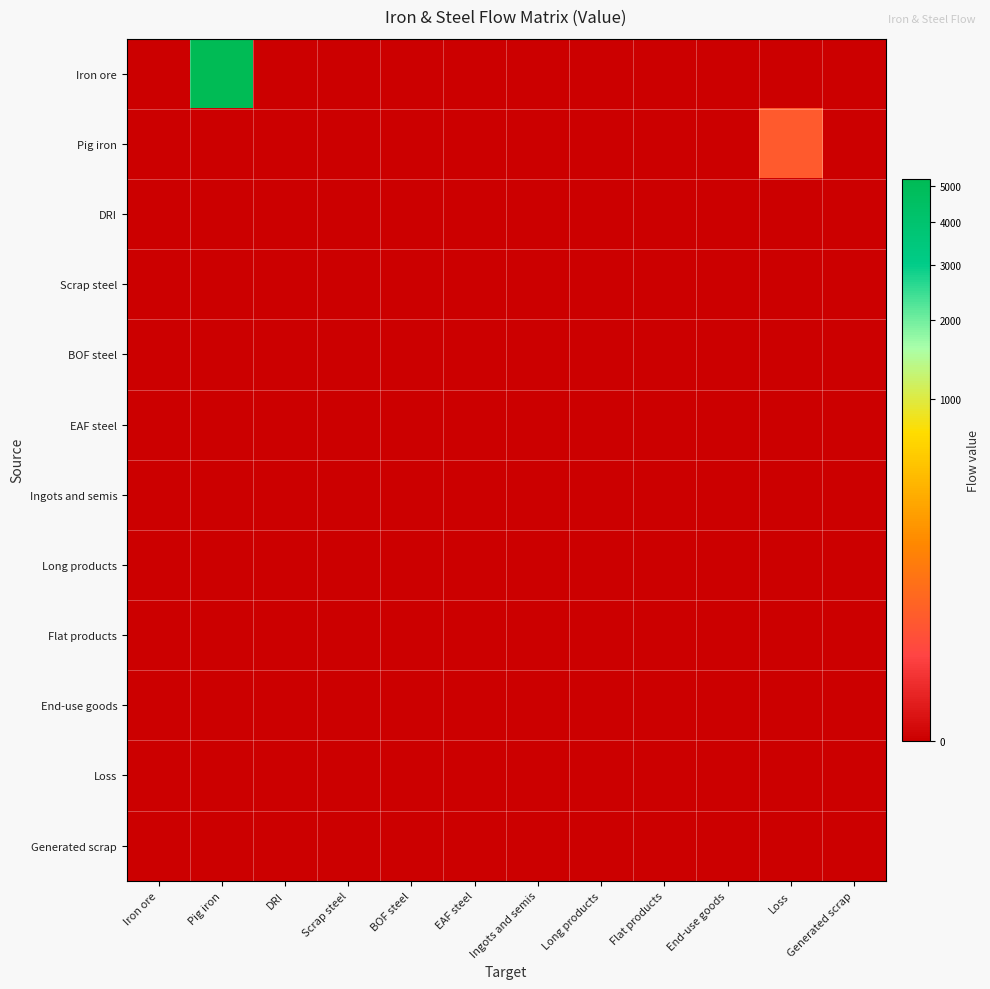

Reading left to right, transcribe all the data shown in this chart.

Iron ore: Iron ore=0.0	Pig iron=5236.6	DRI=0.0	Scrap steel=0.0	BOF steel=0.0	EAF steel=0.0	Ingots and semis=0.0	Long products=0.0	Flat products=0.0	End-use goods=0.0	Loss=0.0	Generated scrap=0.0
Pig iron: Iron ore=0.0	Pig iron=0.0	DRI=0.0	Scrap steel=0.0	BOF steel=0.0	EAF steel=0.0	Ingots and semis=0.0	Long products=0.0	Flat products=0.0	End-use goods=0.0	Loss=33.0	Generated scrap=0.0
DRI: Iron ore=0.0	Pig iron=0.0	DRI=0.0	Scrap steel=0.0	BOF steel=0.0	EAF steel=0.0	Ingots and semis=0.0	Long products=0.0	Flat products=0.0	End-use goods=0.0	Loss=0.0	Generated scrap=0.0
Scrap steel: Iron ore=0.0	Pig iron=0.0	DRI=0.0	Scrap steel=0.0	BOF steel=0.0	EAF steel=0.0	Ingots and semis=0.0	Long products=0.0	Flat products=0.0	End-use goods=0.0	Loss=0.0	Generated scrap=0.0
BOF steel: Iron ore=0.0	Pig iron=0.0	DRI=0.0	Scrap steel=0.0	BOF steel=0.0	EAF steel=0.0	Ingots and semis=0.0	Long products=0.0	Flat products=0.0	End-use goods=0.0	Loss=0.0	Generated scrap=0.0
EAF steel: Iron ore=0.0	Pig iron=0.0	DRI=0.0	Scrap steel=0.0	BOF steel=0.0	EAF steel=0.0	Ingots and semis=0.0	Long products=0.0	Flat products=0.0	End-use goods=0.0	Loss=0.0	Generated scrap=0.0
Ingots and semis: Iron ore=0.0	Pig iron=0.0	DRI=0.0	Scrap steel=0.0	BOF steel=0.0	EAF steel=0.0	Ingots and semis=0.0	Long products=0.0	Flat products=0.0	End-use goods=0.0	Loss=0.0	Generated scrap=0.0
Long products: Iron ore=0.0	Pig iron=0.0	DRI=0.0	Scrap steel=0.0	BOF steel=0.0	EAF steel=0.0	Ingots and semis=0.0	Long products=0.0	Flat products=0.0	End-use goods=0.0	Loss=0.0	Generated scrap=0.0
Flat products: Iron ore=0.0	Pig iron=0.0	DRI=0.0	Scrap steel=0.0	BOF steel=0.0	EAF steel=0.0	Ingots and semis=0.0	Long products=0.0	Flat products=0.0	End-use goods=0.0	Loss=0.0	Generated scrap=0.0
End-use goods: Iron ore=0.0	Pig iron=0.0	DRI=0.0	Scrap steel=0.0	BOF steel=0.0	EAF steel=0.0	Ingots and semis=0.0	Long products=0.0	Flat products=0.0	End-use goods=0.0	Loss=0.0	Generated scrap=0.0
Loss: Iron ore=0.0	Pig iron=0.0	DRI=0.0	Scrap steel=0.0	BOF steel=0.0	EAF steel=0.0	Ingots and semis=0.0	Long products=0.0	Flat products=0.0	End-use goods=0.0	Loss=0.0	Generated scrap=0.0
Generated scrap: Iron ore=0.0	Pig iron=0.0	DRI=0.0	Scrap steel=0.0	BOF steel=0.0	EAF steel=0.0	Ingots and semis=0.0	Long products=0.0	Flat products=0.0	End-use goods=0.0	Loss=0.0	Generated scrap=0.0